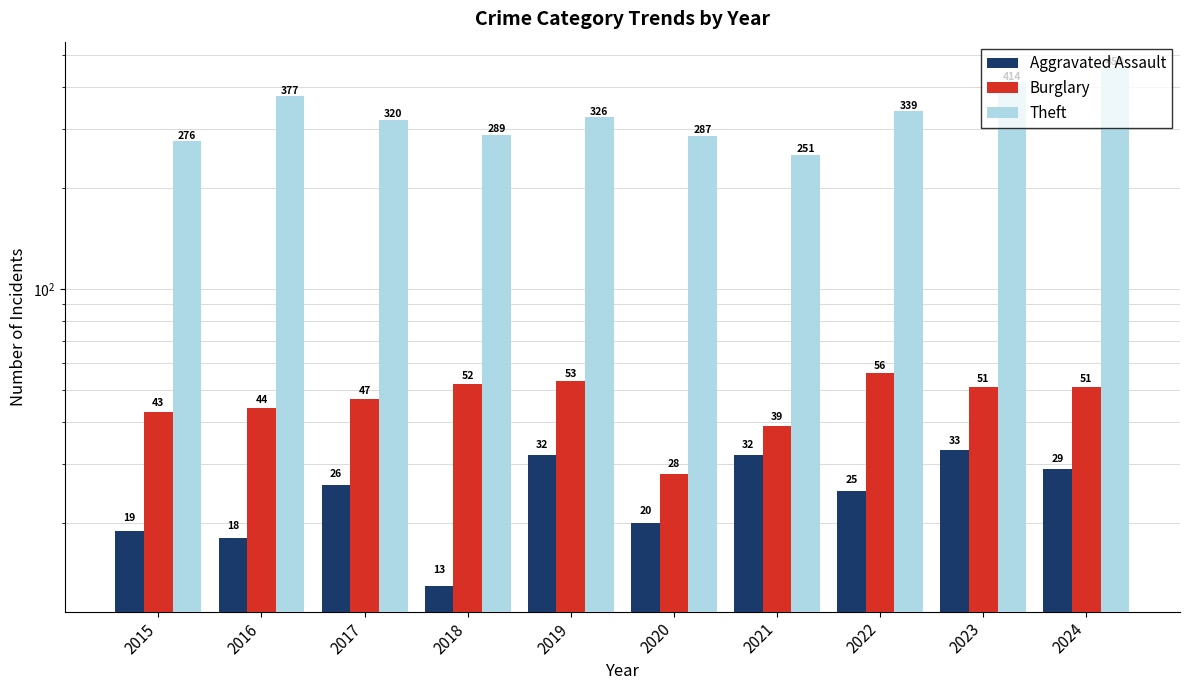

True or false: Theft has a value of 276 at 2015.

True